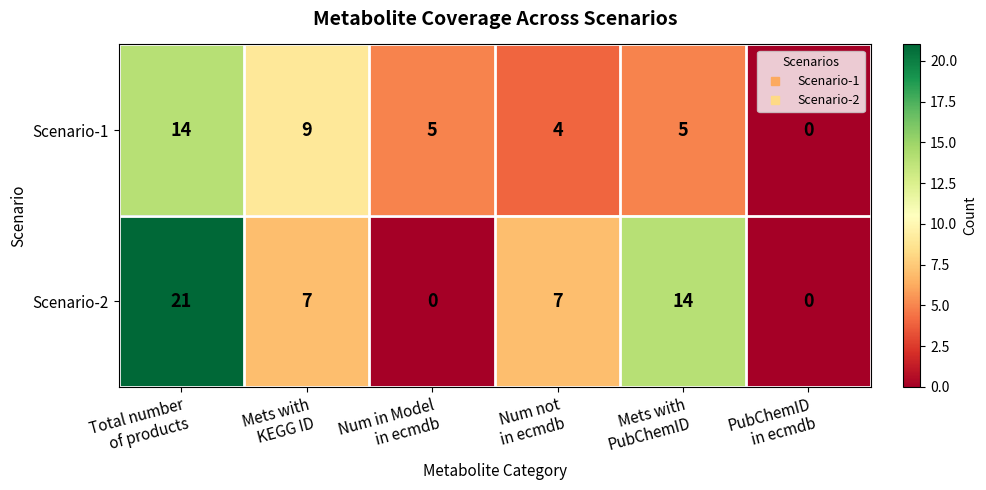

Reading left to right, list all the values displayed in this chart.

Scenario-1: 14	9	5	4	5	0
Scenario-2: 21	7	0	7	14	0